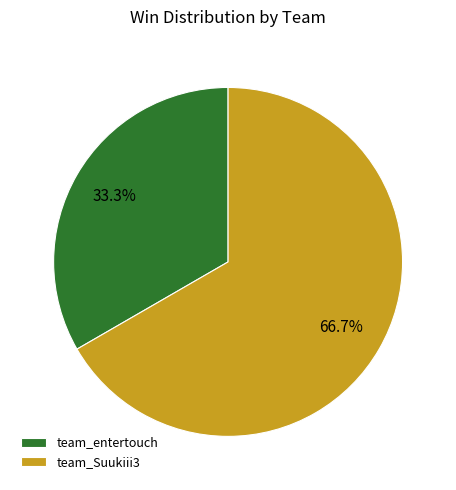

Rank the categories by value from lowest to highest.

team_entertouch, team_Suukiii3